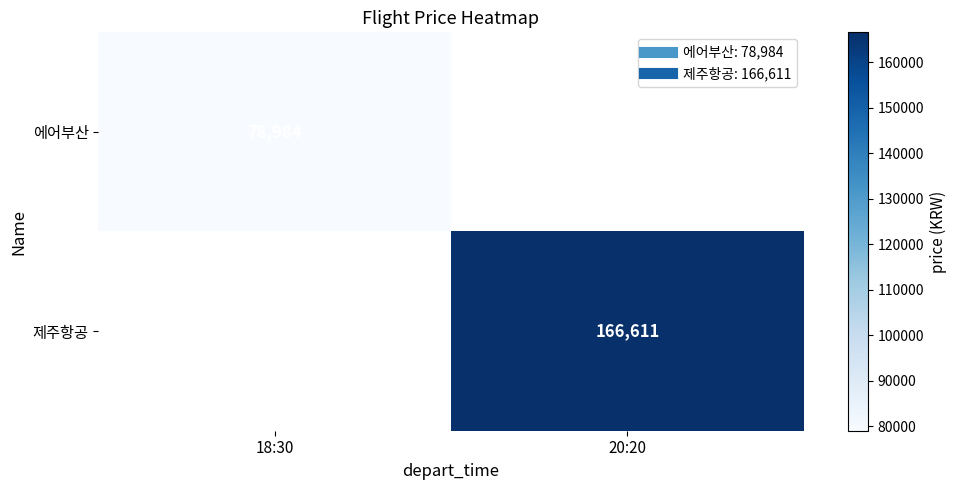

Rank the categories by 에어부산 value from lowest to highest.

18:30, 20:20